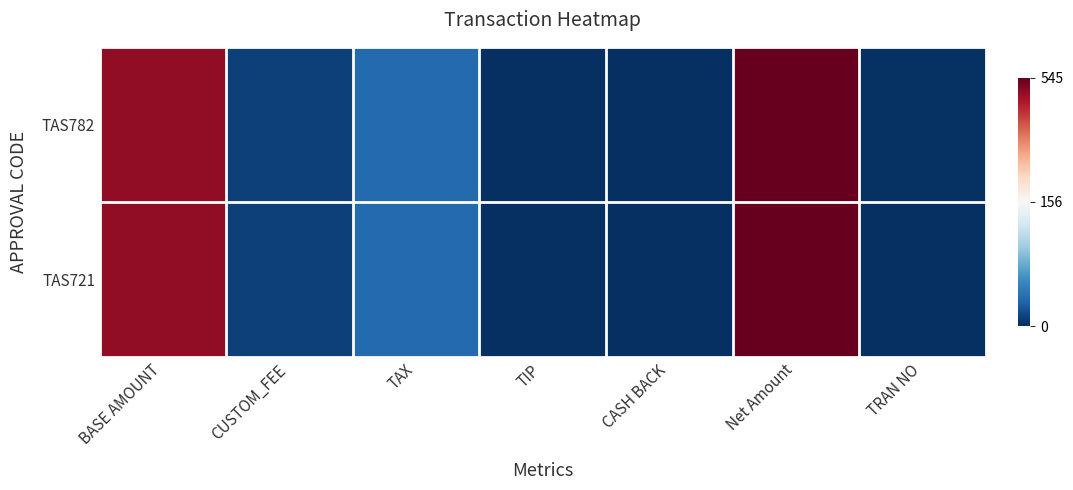

Between Net Amount and TAX, which is larger?

Net Amount